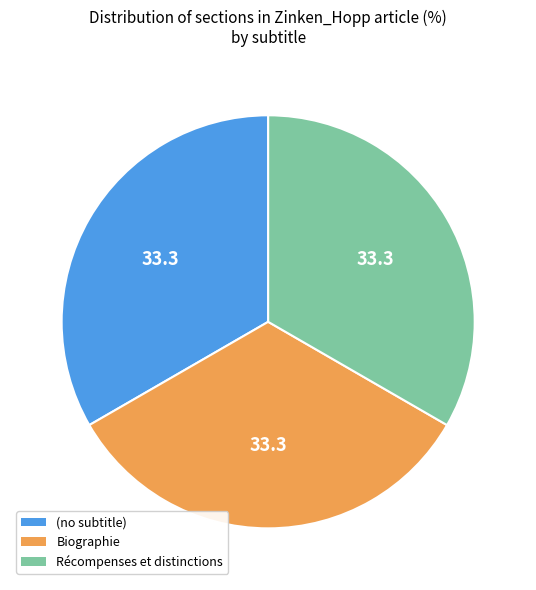

Combined, do Récompenses et distinctions and (no subtitle) account for over 50%?

Yes